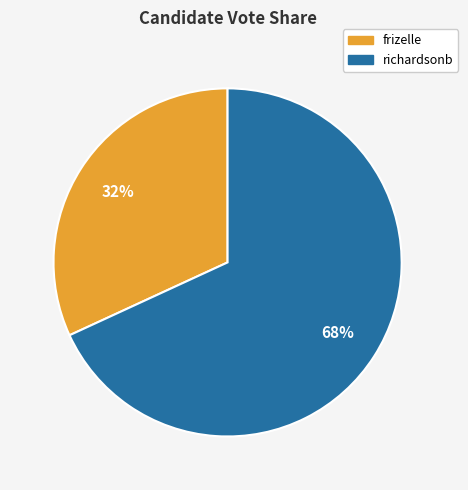

Is it true that frizelle is 32% of the pie?

True